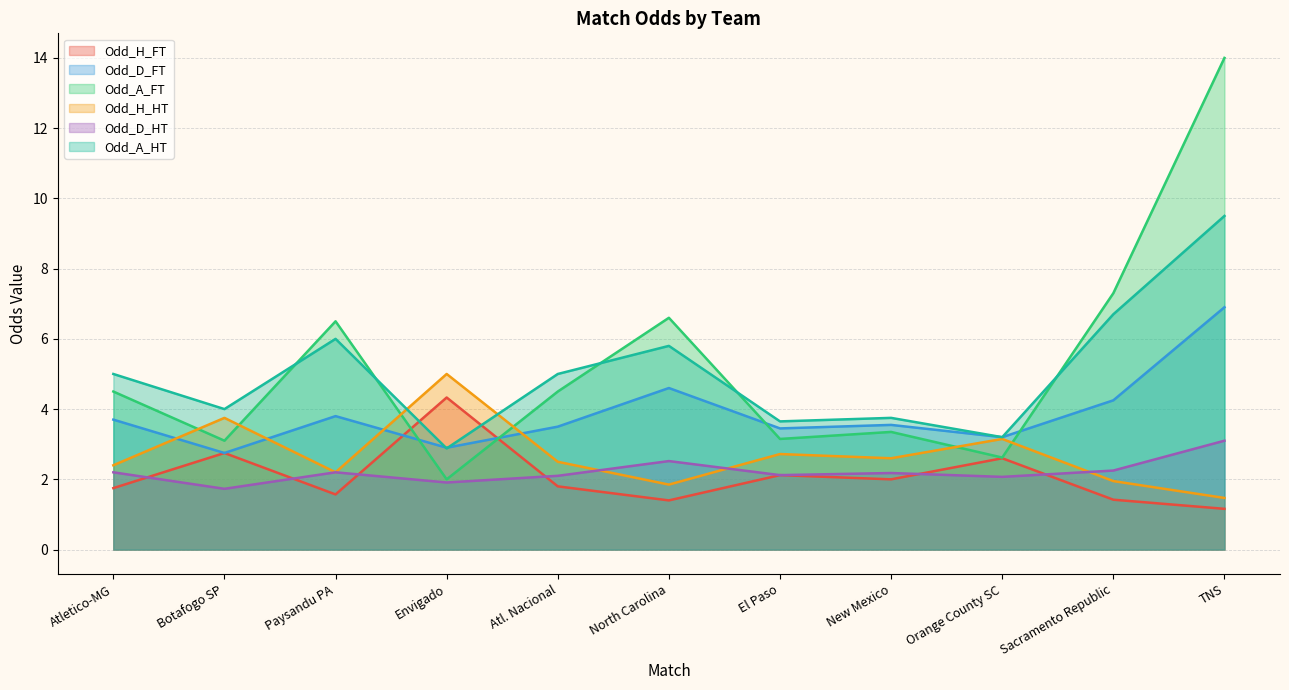

What is the difference between the second highest and minimum values in the Odd_H_HT series?

2.3